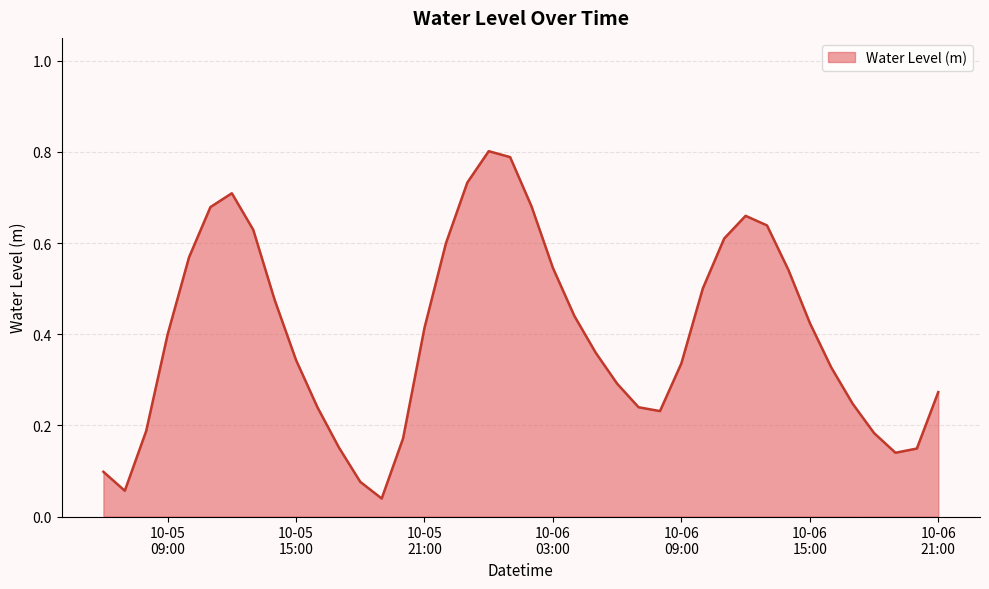

Rank the categories by value from highest to lowest.

2023-10-06 00:00:00, 2023-10-06 01:00:00, 2023-10-05 23:00:00, 2023-10-05 12:00:00, 2023-10-06 02:00:00, 2023-10-05 11:00:00, 2023-10-06 12:00:00, 2023-10-06 13:00:00, 2023-10-05 13:00:00, 2023-10-06 11:00:00, 2023-10-05 22:00:00, 2023-10-05 10:00:00, 2023-10-06 03:00:00, 2023-10-06 14:00:00, 2023-10-06 10:00:00, 2023-10-05 14:00:00, 2023-10-06 04:00:00, 2023-10-06 15:00:00, 2023-10-05 21:00:00, 2023-10-05 09:00:00, 2023-10-06 05:00:00, 2023-10-05 15:00:00, 2023-10-06 09:00:00, 2023-10-06 16:00:00, 2023-10-06 06:00:00, 2023-10-06 21:00:00, 2023-10-06 17:00:00, 2023-10-06 07:00:00, 2023-10-05 16:00:00, 2023-10-06 08:00:00, 2023-10-05 08:00:00, 2023-10-06 18:00:00, 2023-10-05 20:00:00, 2023-10-05 17:00:00, 2023-10-06 20:00:00, 2023-10-06 19:00:00, 2023-10-05 06:00:00, 2023-10-05 18:00:00, 2023-10-05 07:00:00, 2023-10-05 19:00:00